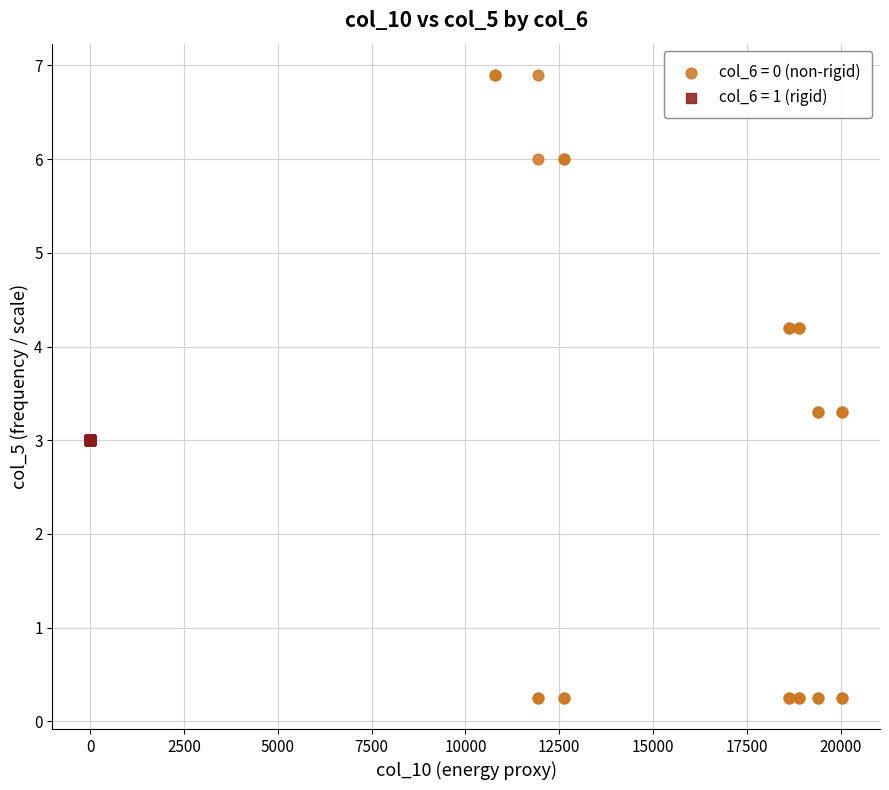

Which series reaches the minimum Y coordinate?

col_6 = 0 (non-rigid)